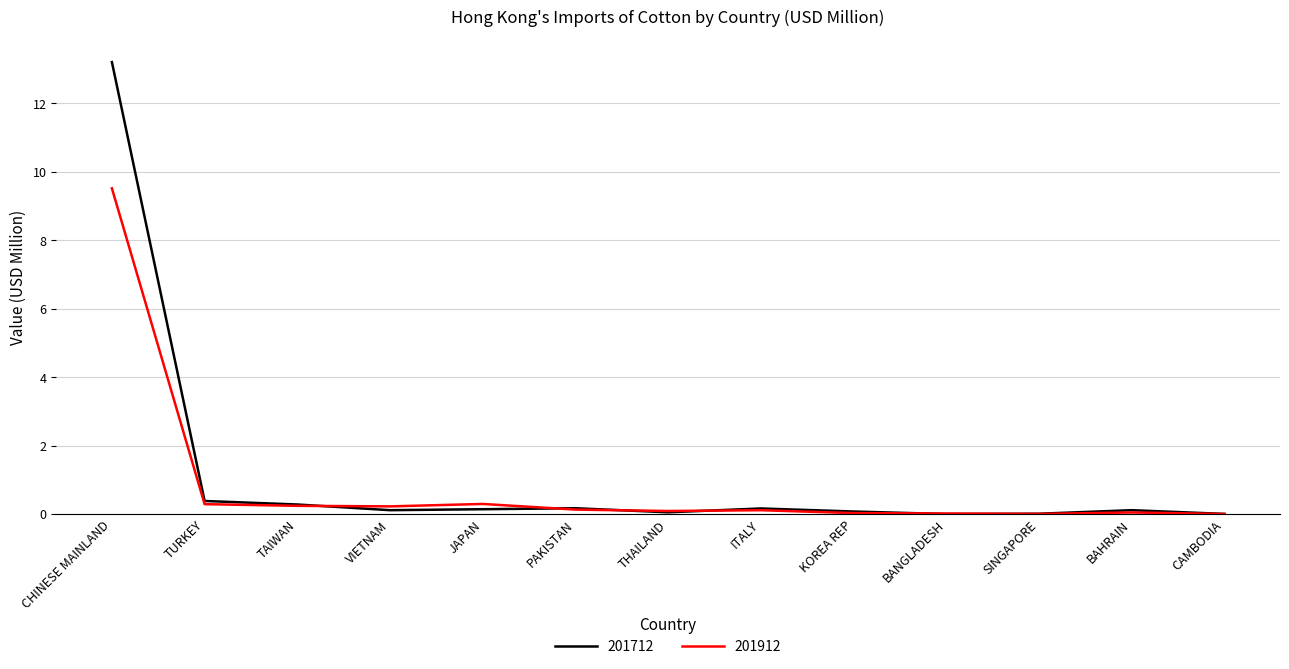

True or false: 201912 has a value of 0.3 at TURKEY.

True